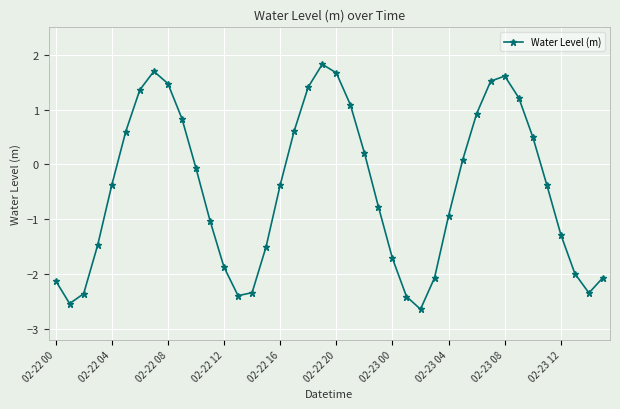

How many points are lower than both their immediate neighbors (excluding endpoints)?

4